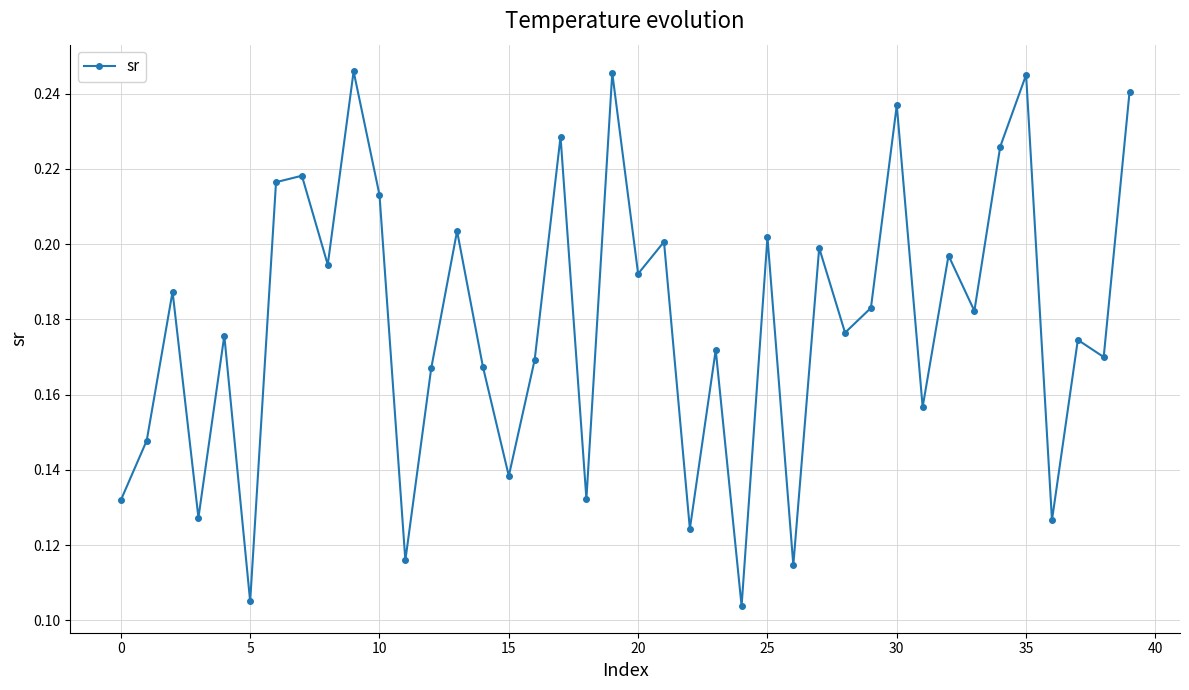

How many values are between 0 and 1?

40